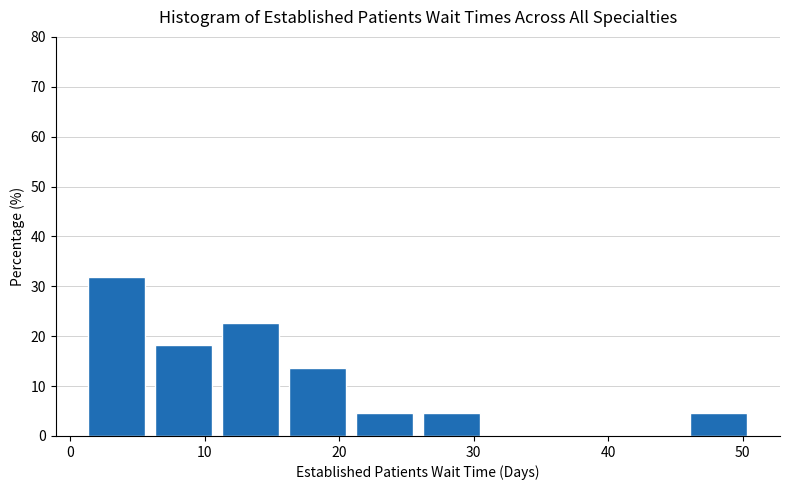

Reading left to right, transcribe this chart: for each bar, give the range it covers on the x-axis and its height. Neither the bar edges nor the heights are printed on the chart, so give them approximately, as read against the axes.

1 to 6: 32
6 to 11: 18
11 to 16: 23
16 to 21: 14
21 to 26: 5
26 to 31: 5
31 to 36: 0
36 to 41: 0
41 to 46: 0
46 to 51: 5